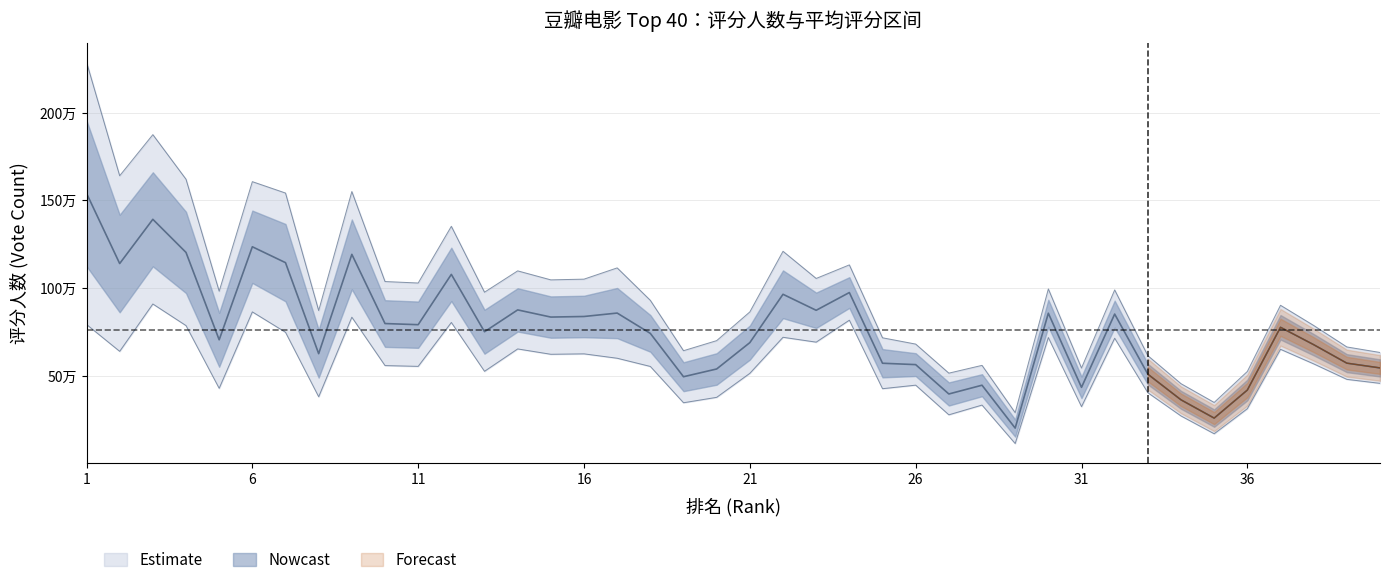

Count the number of categories in the chart.

40